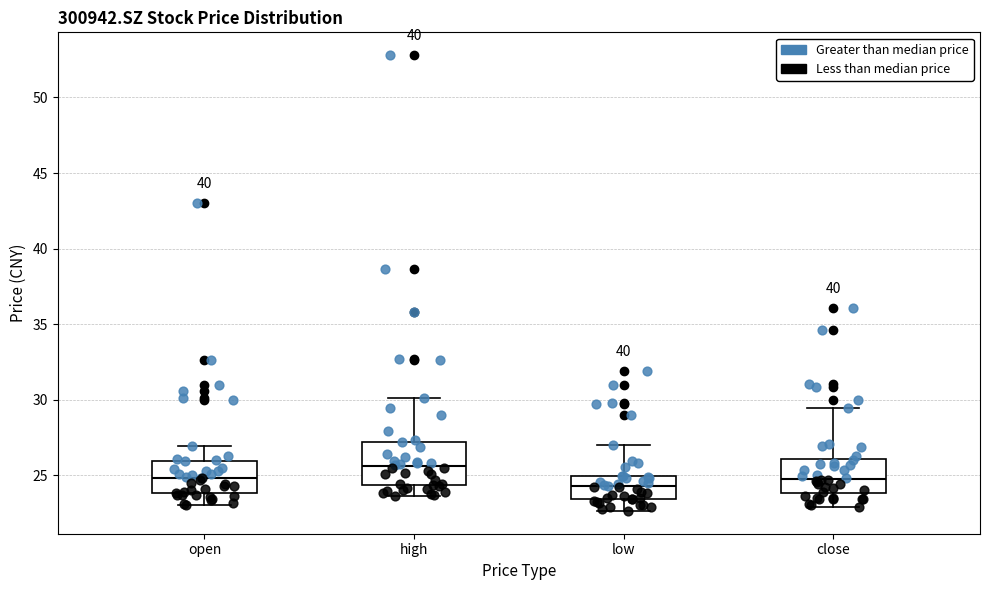

Reading left to right, transcribe this box plot: for each box, give where its median line is, the range the box spans, and where its two whiskers end, as read against the y-axis. The values are not printed on the chart, so give them approximately, as read against the axis.

open: median 25.0, box 24.0 to 26.0, whiskers 23.0 to 27.0
high: median 25.5, box 24.5 to 27.0, whiskers 23.5 to 30.0
low: median 24.5, box 23.5 to 25.0, whiskers 22.5 to 27.0
close: median 24.5, box 24.0 to 26.0, whiskers 23.0 to 29.5